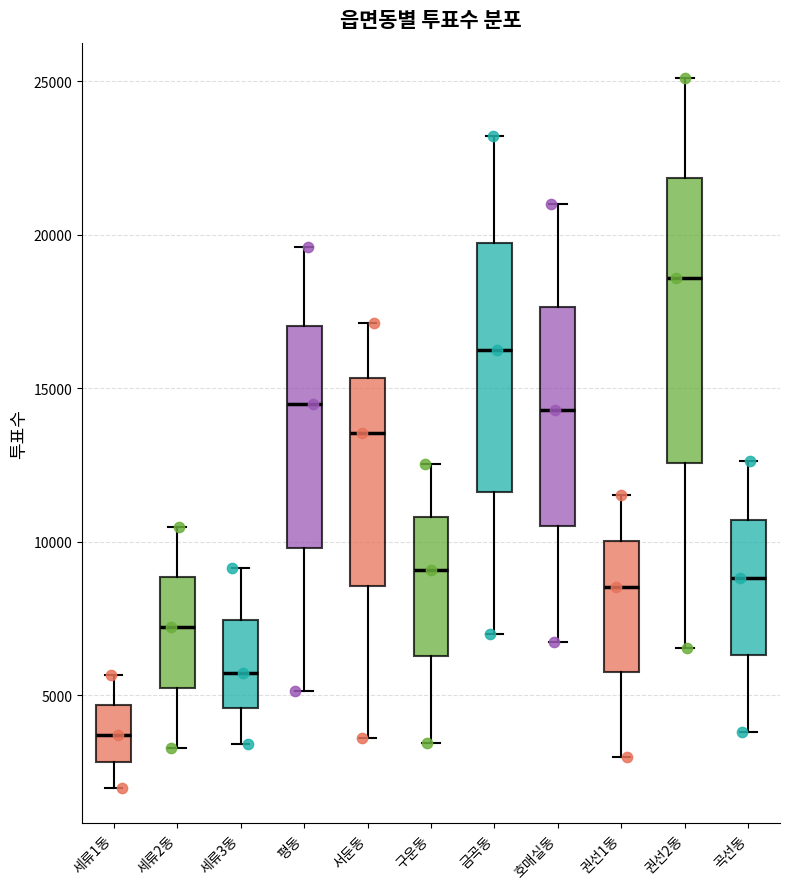

Reading left to right, read every box against the y-axis: the position of its median line, the range the box covers, and the ends of its whiskers. The values are not printed on the chart, so give them approximately, as read against the axis.

세류1동: median 3500, box 3000 to 4500, whiskers 2000 to 5500
세류2동: median 7000, box 5000 to 9000, whiskers 3500 to 10500
세류3동: median 5500, box 4500 to 7500, whiskers 3500 to 9000
평동: median 14500, box 10000 to 17000, whiskers 5000 to 19500
서둔동: median 13500, box 8500 to 15500, whiskers 3500 to 17000
구운동: median 9000, box 6500 to 11000, whiskers 3500 to 12500
금곡동: median 16000, box 11500 to 19500, whiskers 7000 to 23000
호매실동: median 14500, box 10500 to 17500, whiskers 6500 to 21000
권선1동: median 8500, box 6000 to 10000, whiskers 3000 to 11500
권선2동: median 18500, box 12500 to 22000, whiskers 6500 to 25000
곡선동: median 9000, box 6500 to 10500, whiskers 4000 to 12500